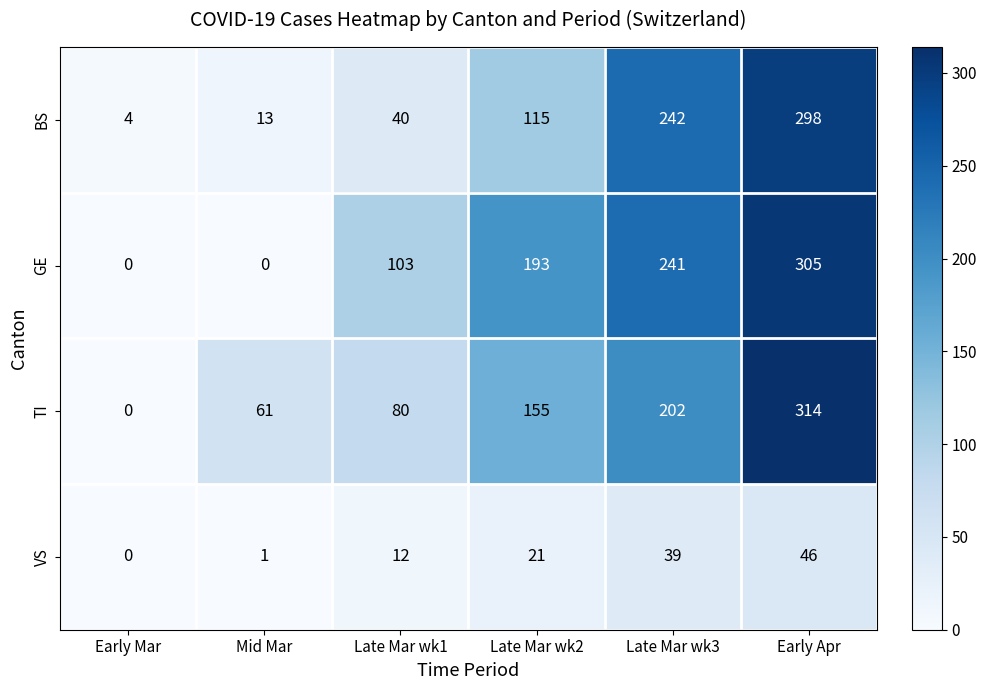

List the series in order of their peak value, lowest first.

VS, BS, GE, TI